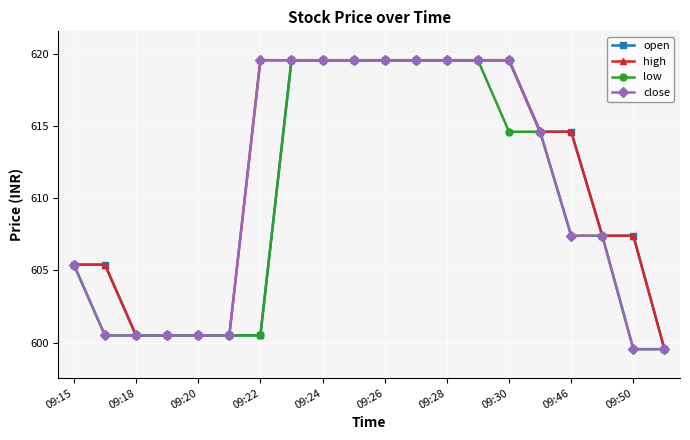

At how many categories does at least one series exceed 611?

11